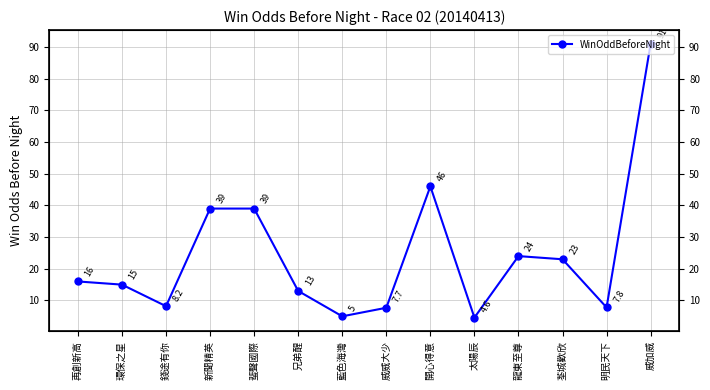

What is the average value?

24.2